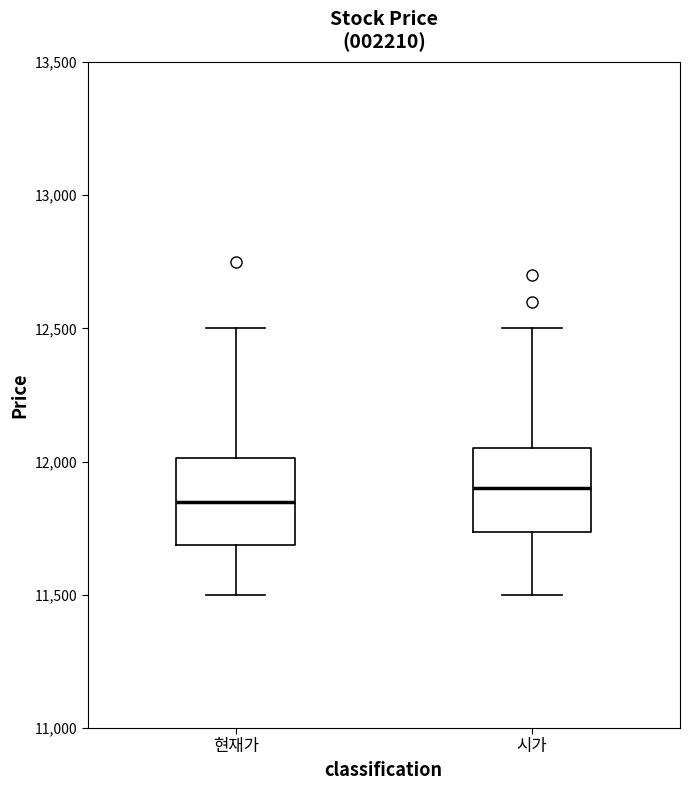

Reading left to right, read every box against the y-axis: the position of its median line, the range the box covers, and the ends of its whiskers. The values are not printed on the chart, so give them approximately, as read against the axis.

현재가: median 11850, box 11700 to 12000, whiskers 11500 to 12500
시가: median 11900, box 11750 to 12050, whiskers 11500 to 12500